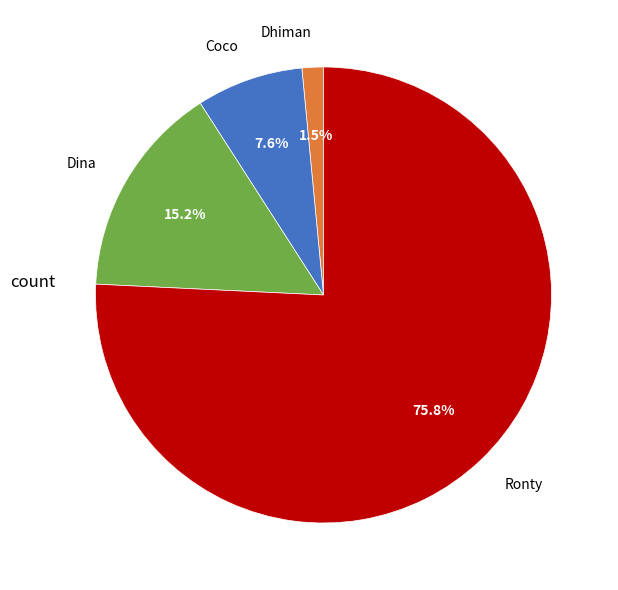

To the nearest percent, what is the average slice percentage?

25%